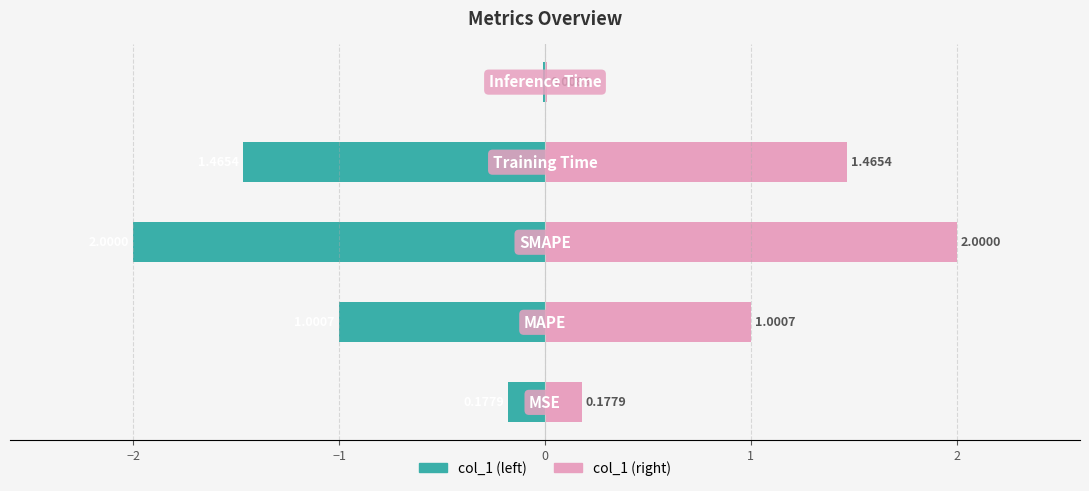

How many data points in col_1 (left) are above -1?

2